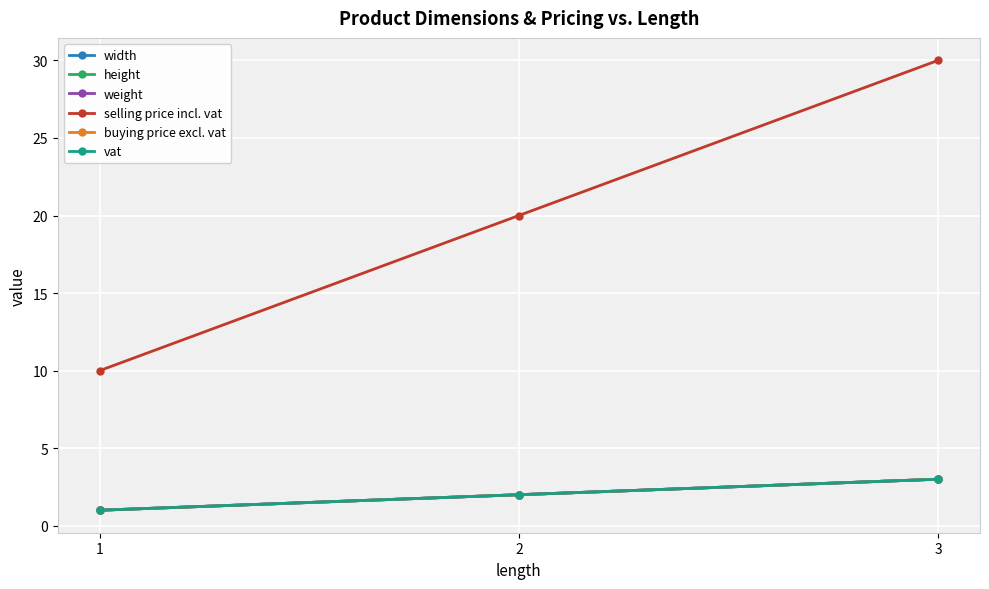

What is the value of the selling price incl. vat point at the 3rd from the left?

30